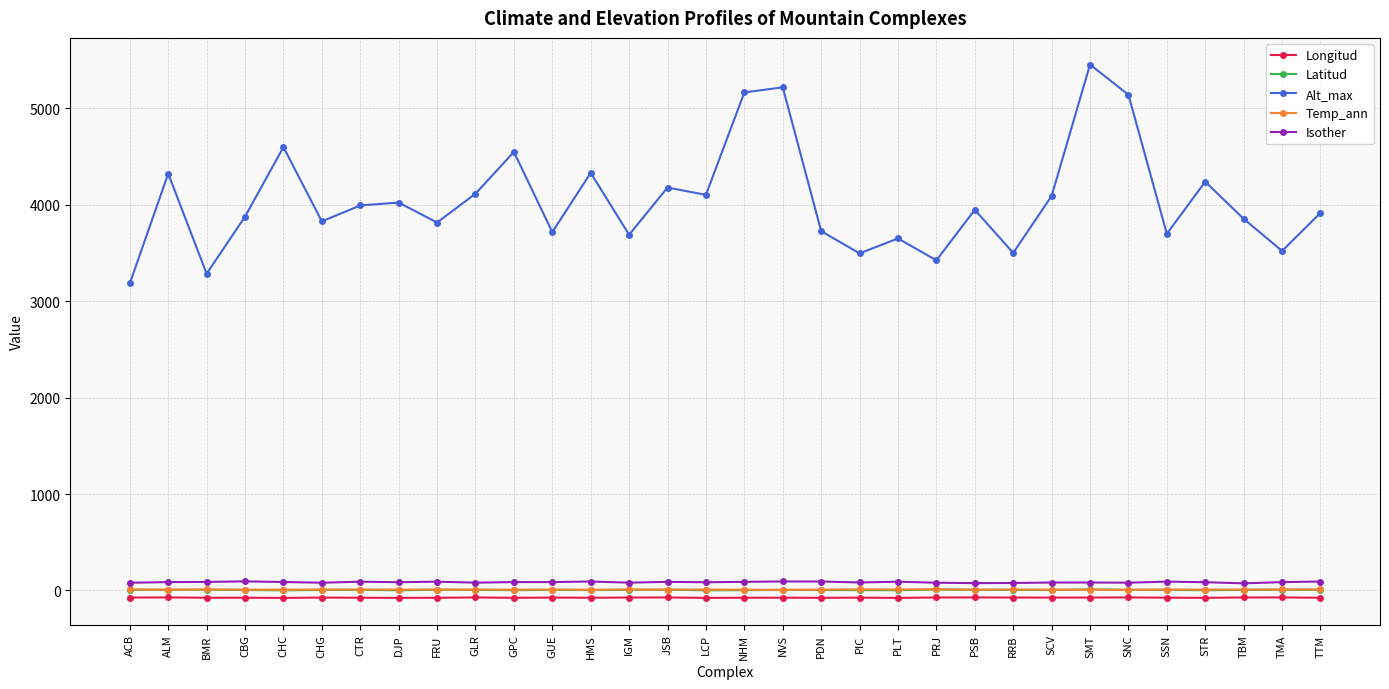

Between BMR and TTM, which series saw the biggest shift?

Alt_max